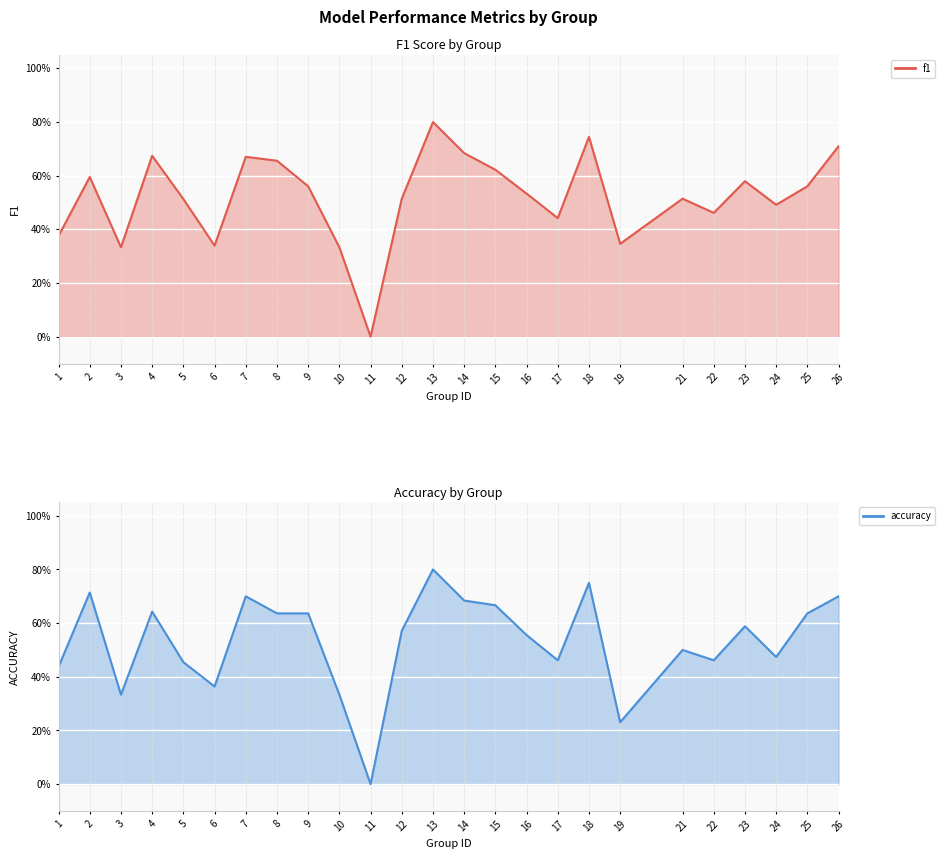

What is the value of the f1 point at the 13th from the left?

0.8